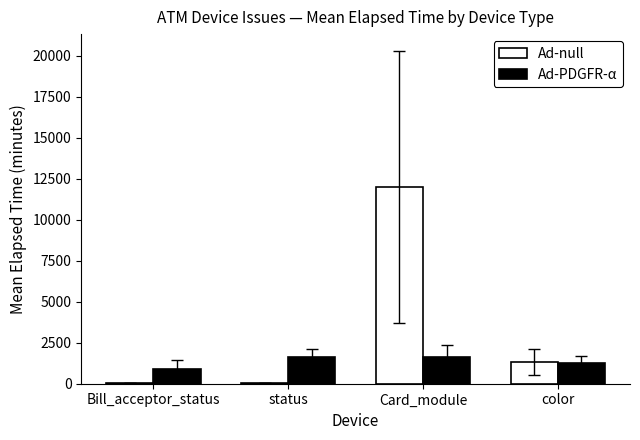

At which label does Ad-null reach its peak?

Card_module